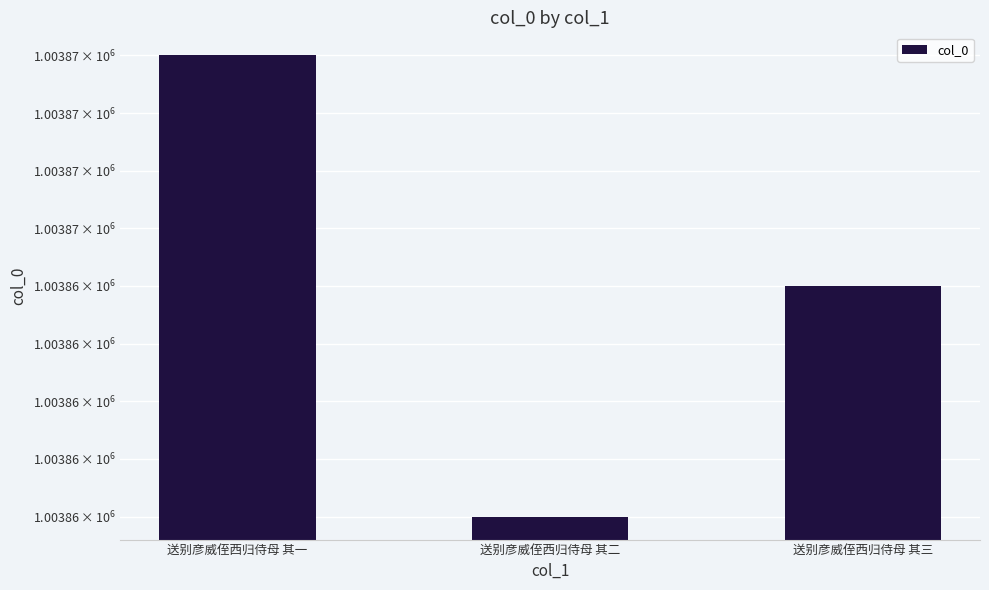

What is the change in value from 送别彦威侄西归侍母 其一 to 送别彦威侄西归侍母 其三?

-1